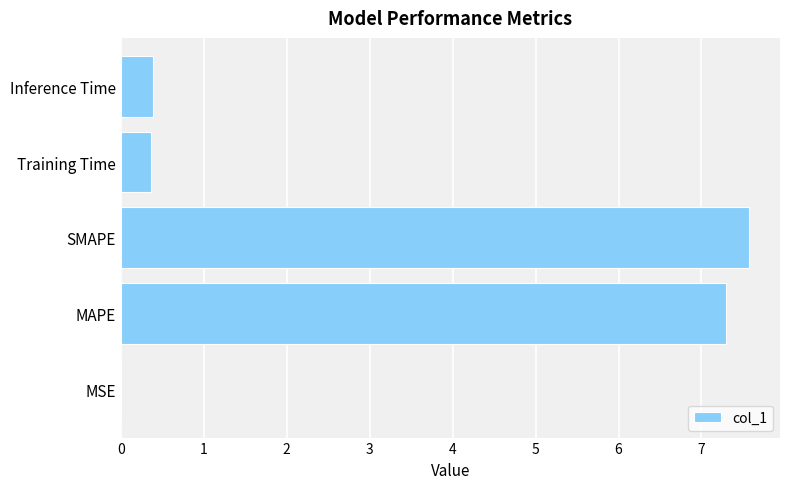

The value at Training Time is 0.4. True or false?

True